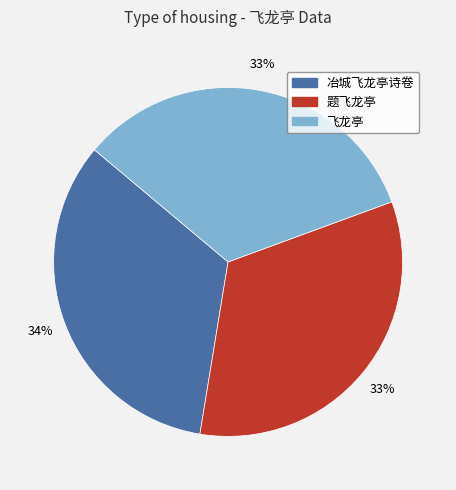

True or false: 题飞龙亭 accounts for 23% of the total.

False